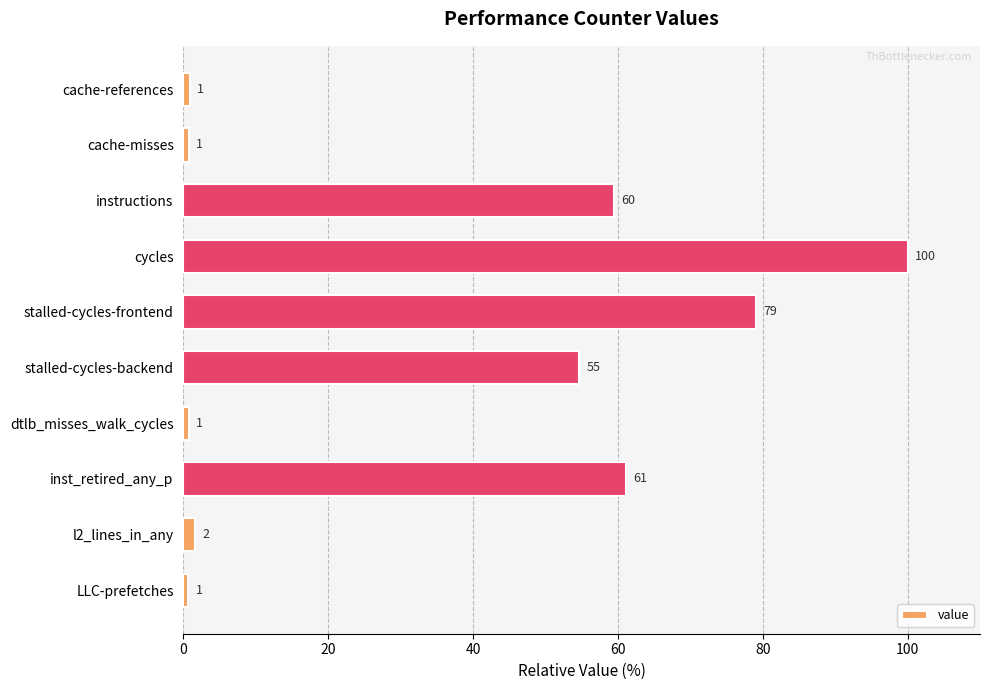

How many bars are there in total?

10